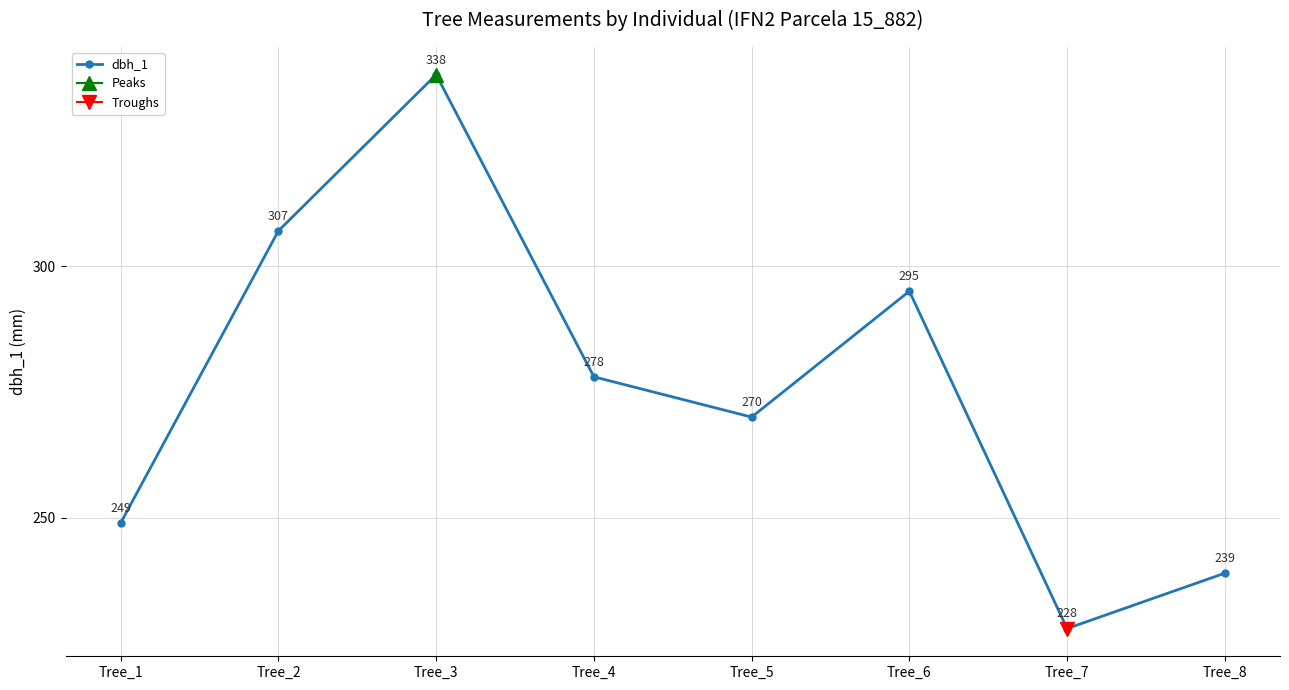

What is the value of the 5th point from the left?

270